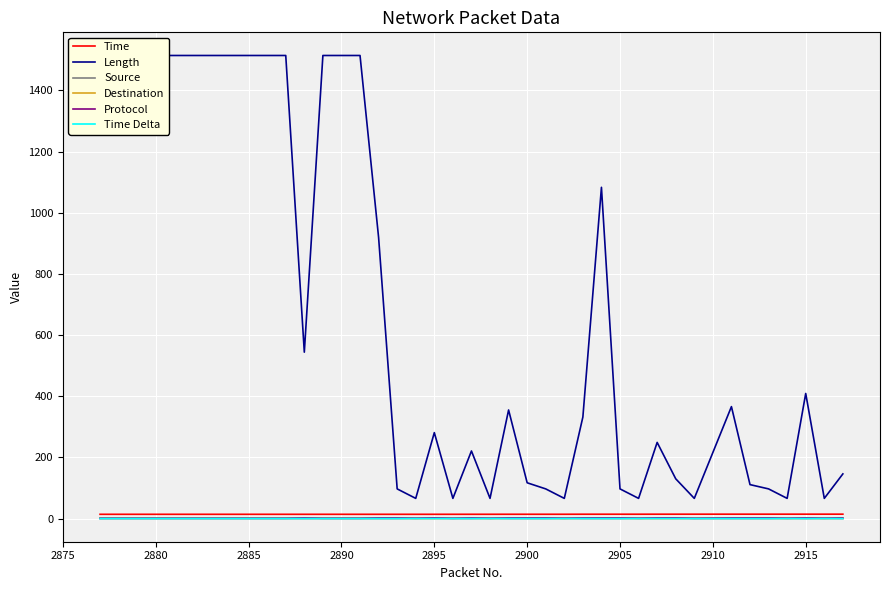

True or false: Protocol and Source cross at least once.

False